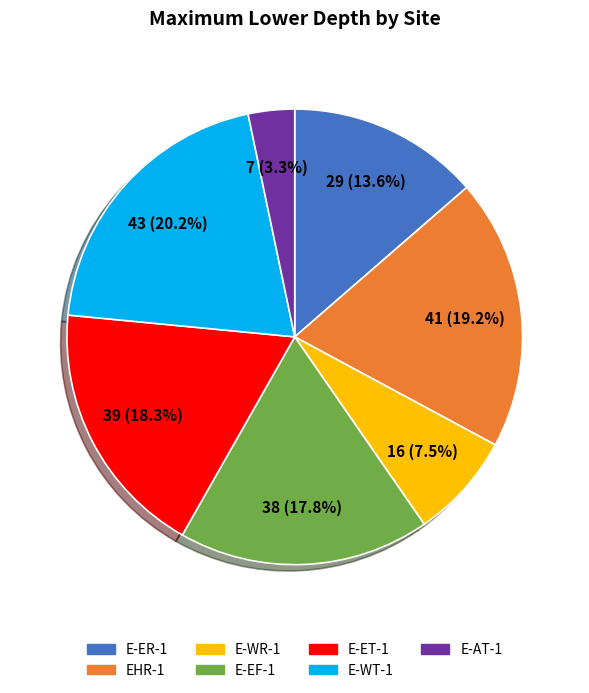

To the nearest percent, what portion does E-WT-1 represent?

20%